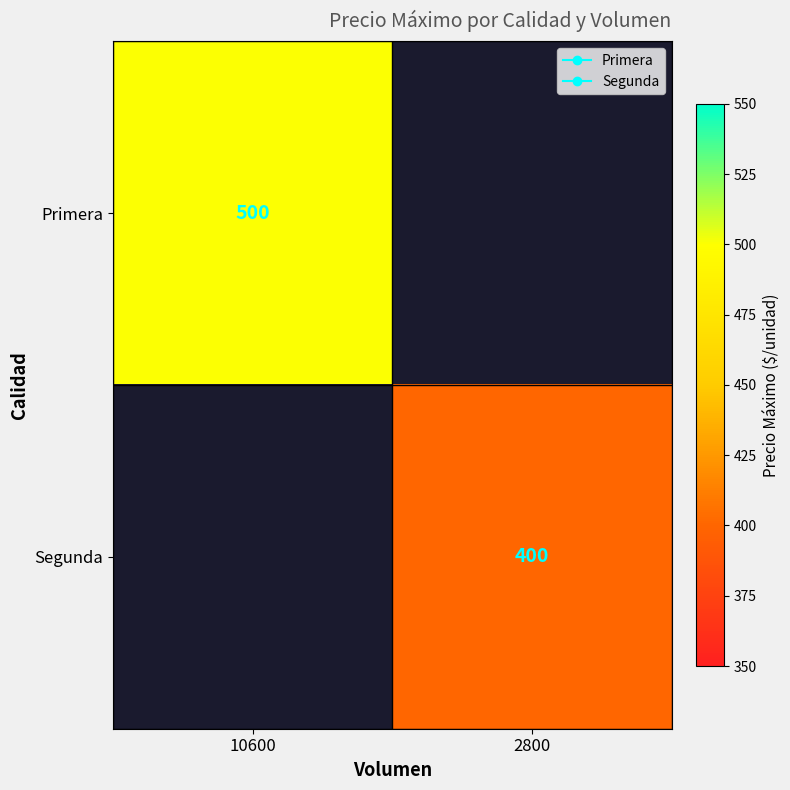

What is the minimum value shown in the chart?

400.0